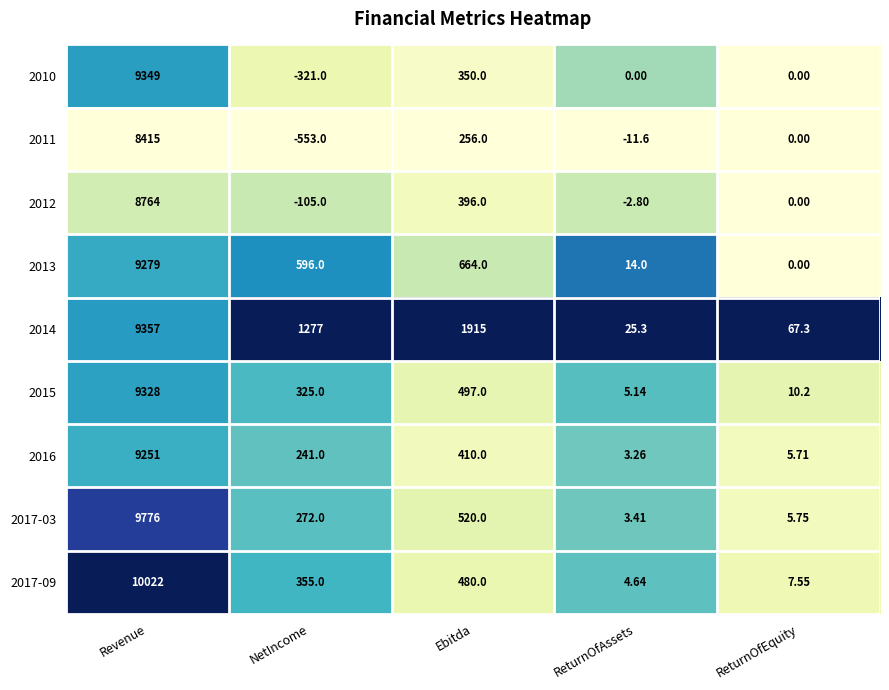

Count the number of data series in this chart.

9